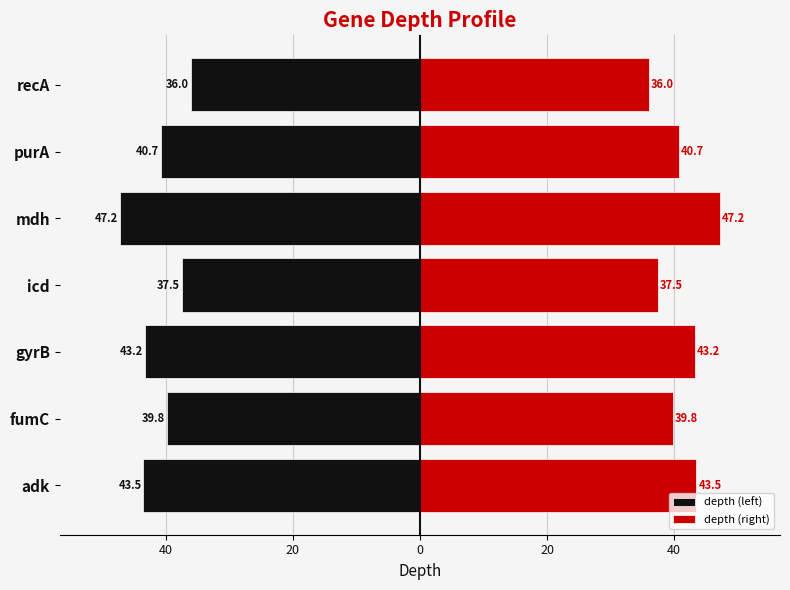

How many groups of bars are there?

7